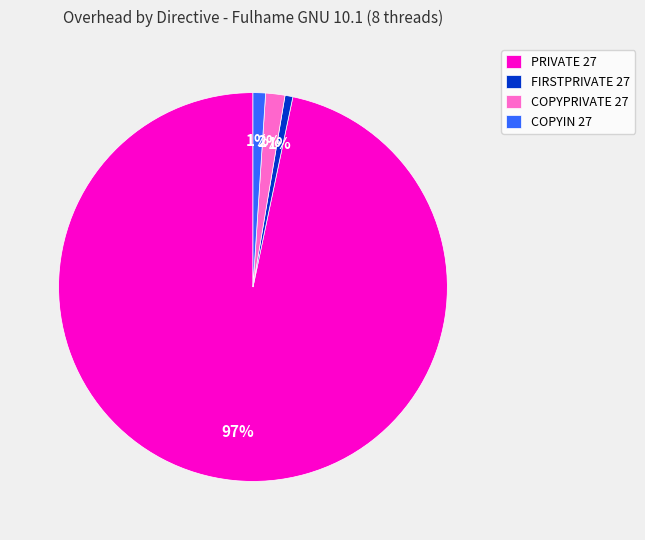

How many slices are in this pie chart?

4